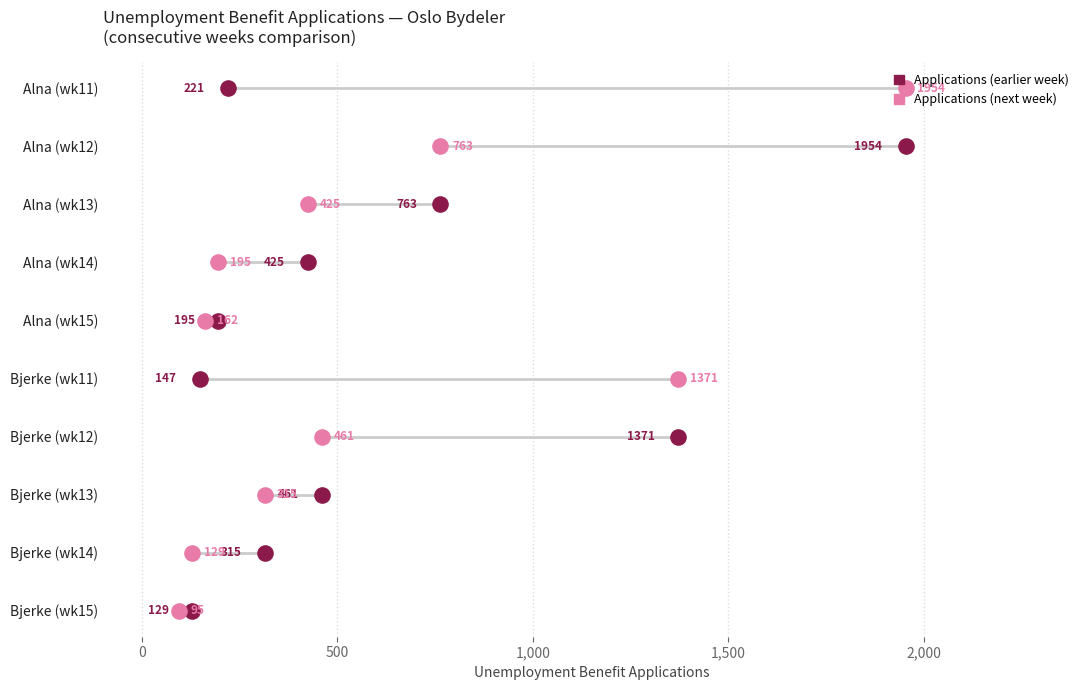

Which series has the largest total across all categories?

Applications (earlier week)